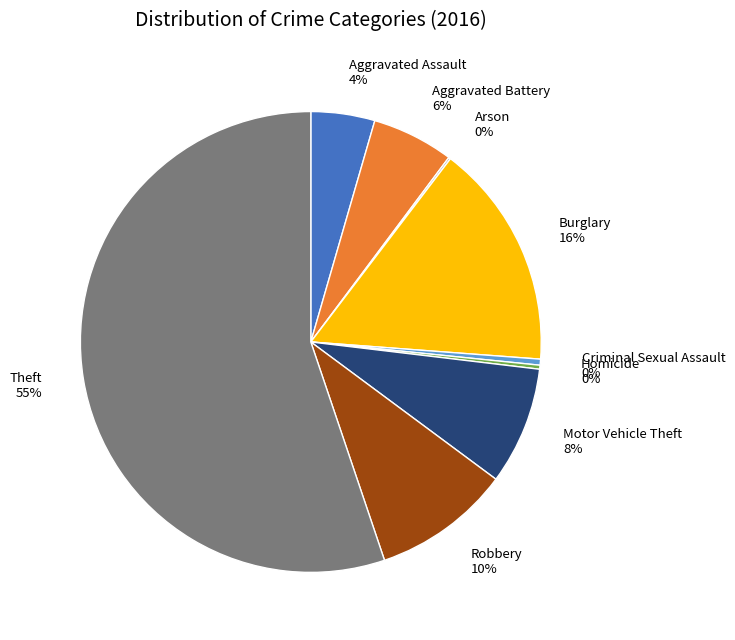

Does Theft represent more than half of the total?

Yes